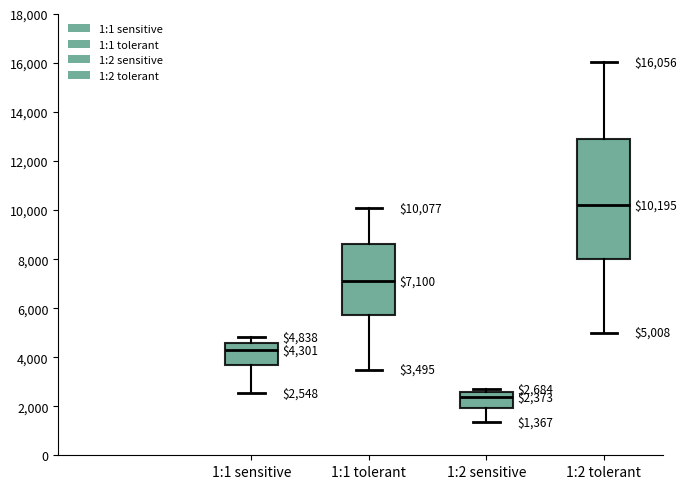

Which box has the lowest median line?

1:2 sensitive